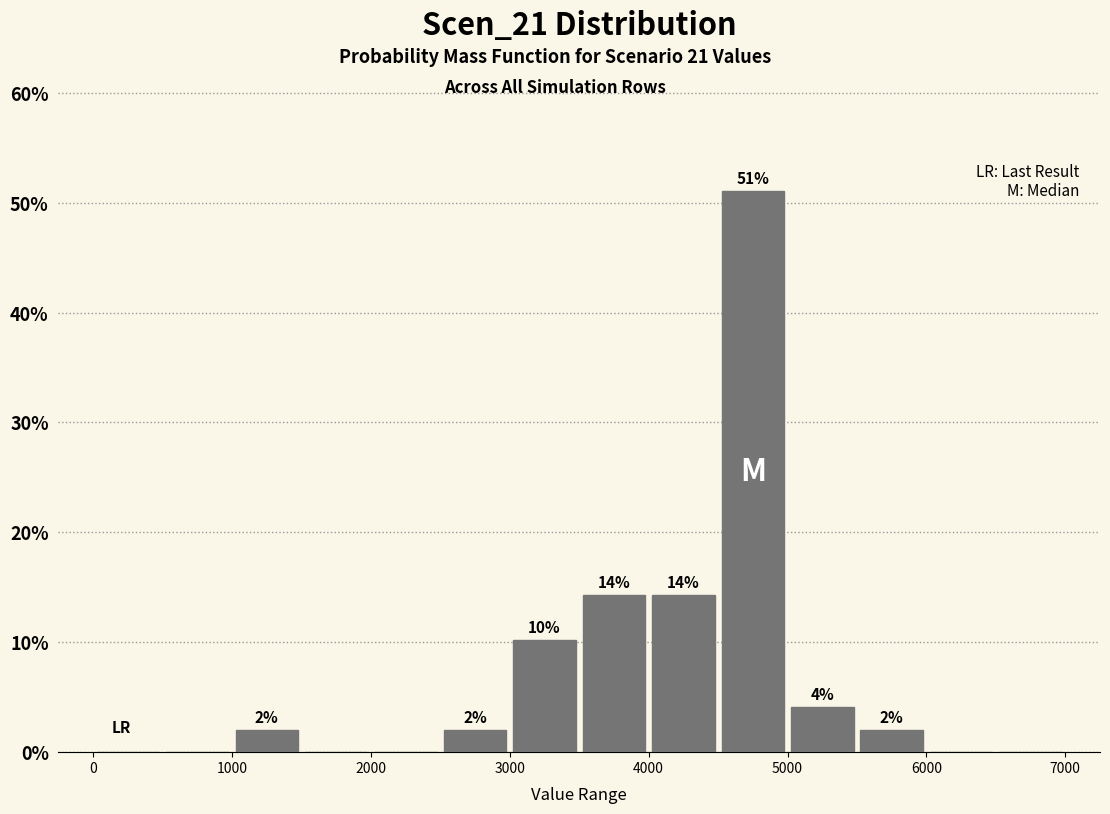

Which range on the x-axis has the tallest bar?

4500 to 5000